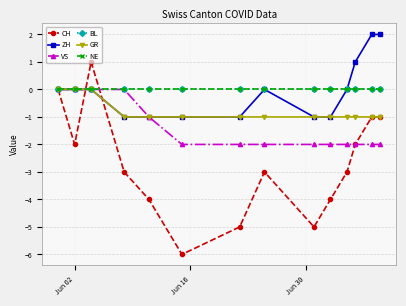

Does the chart have visible grid lines?

Yes